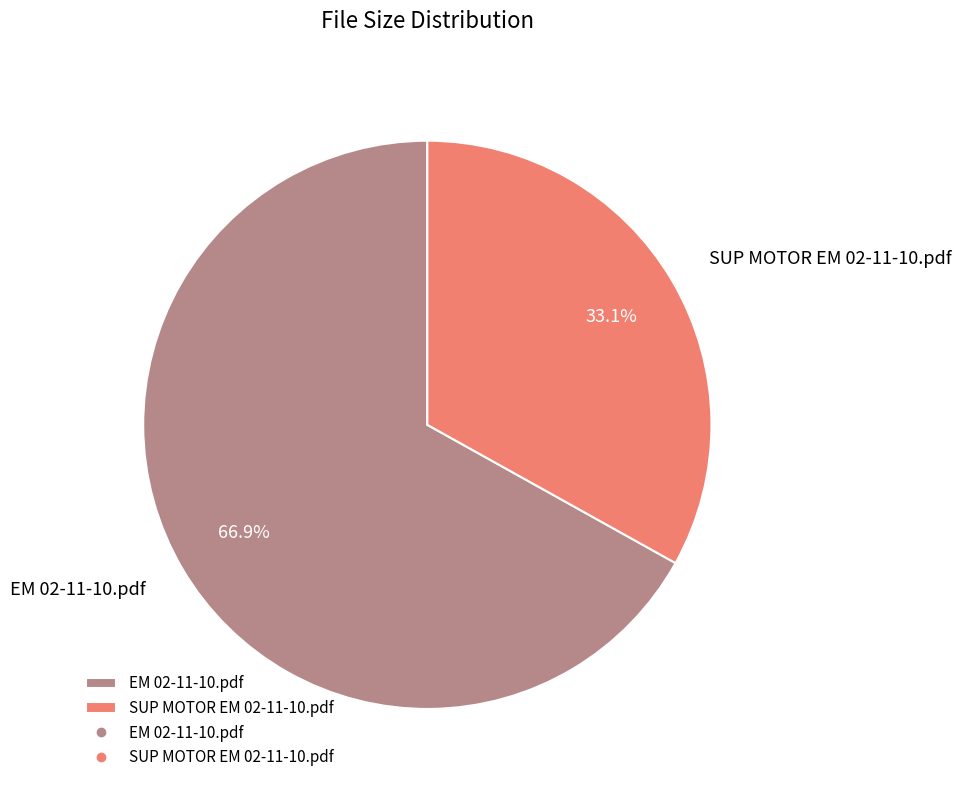

Does any single category account for the majority?

Yes